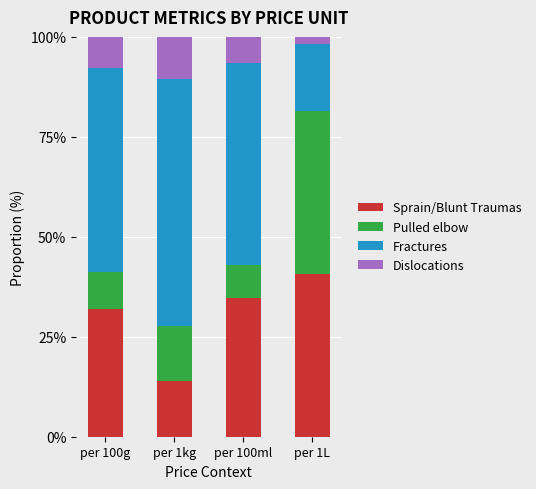

What is the total value across all series at per 100g?

100.0